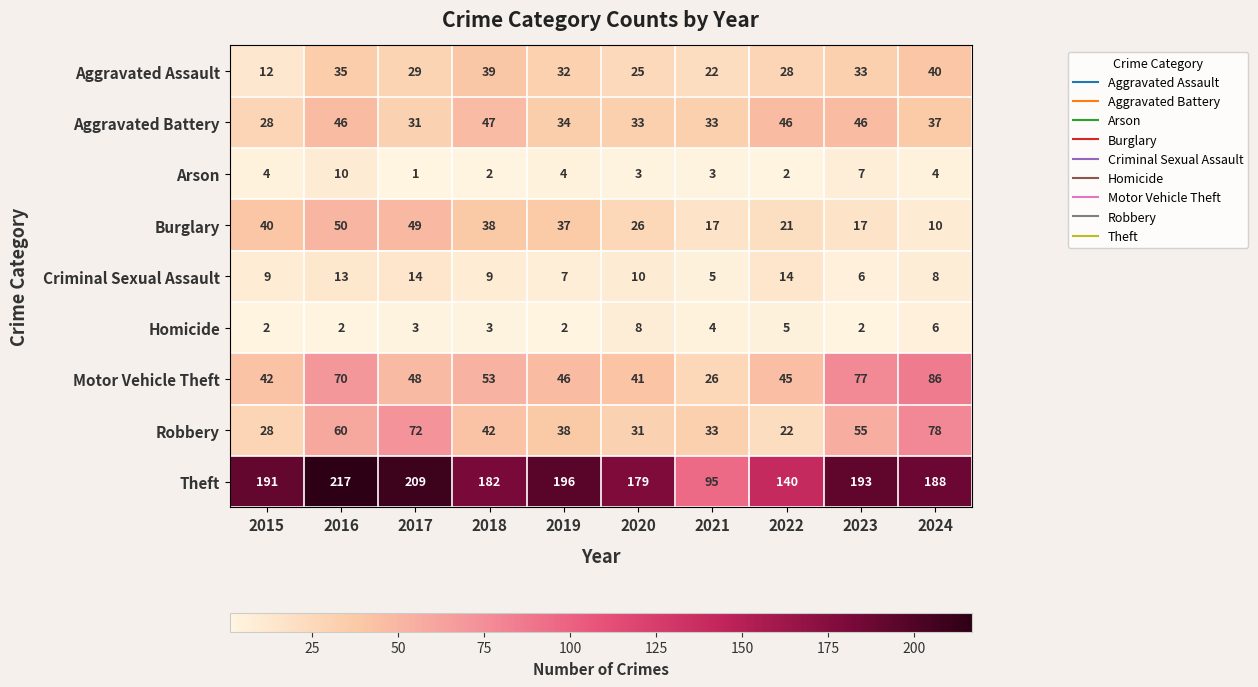

Between 2018 and 2024, which series saw the biggest shift?

Robbery